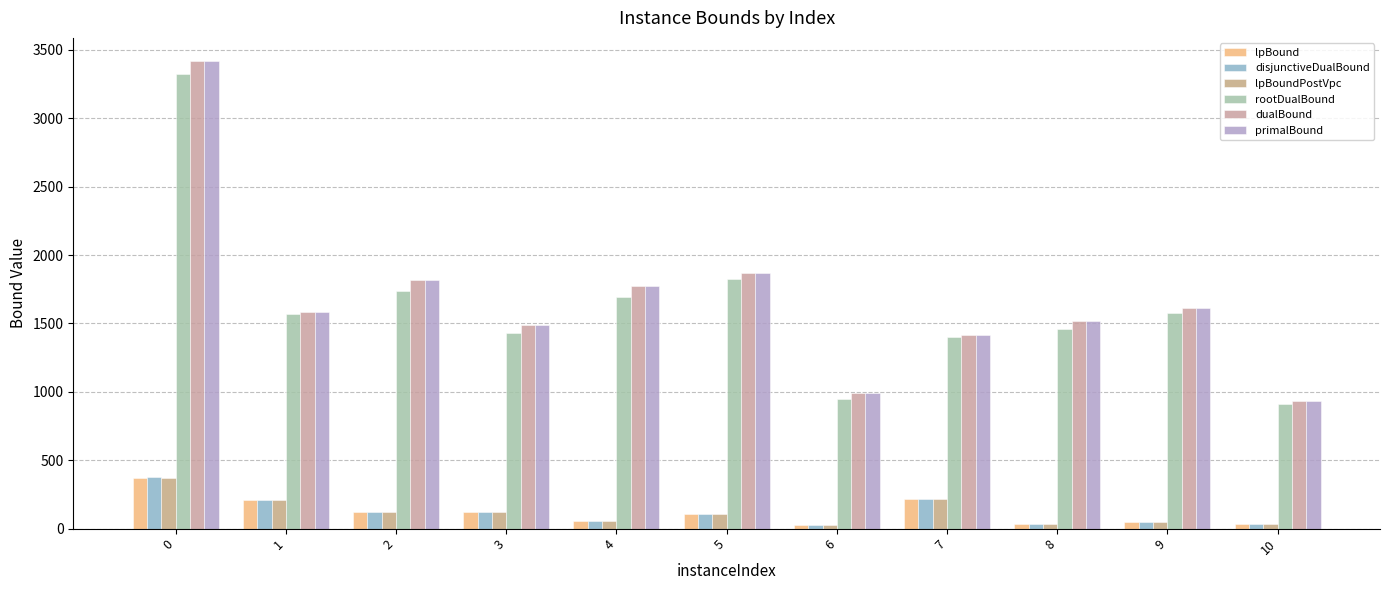

How many groups of bars are there?

11